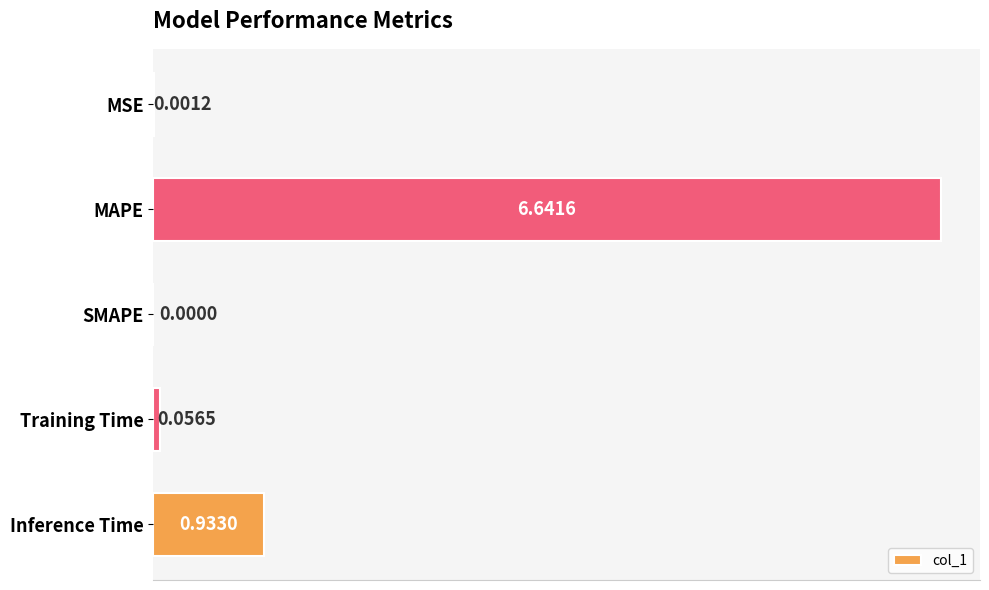

What is the change in value from MAPE to Inference Time?

-5.7